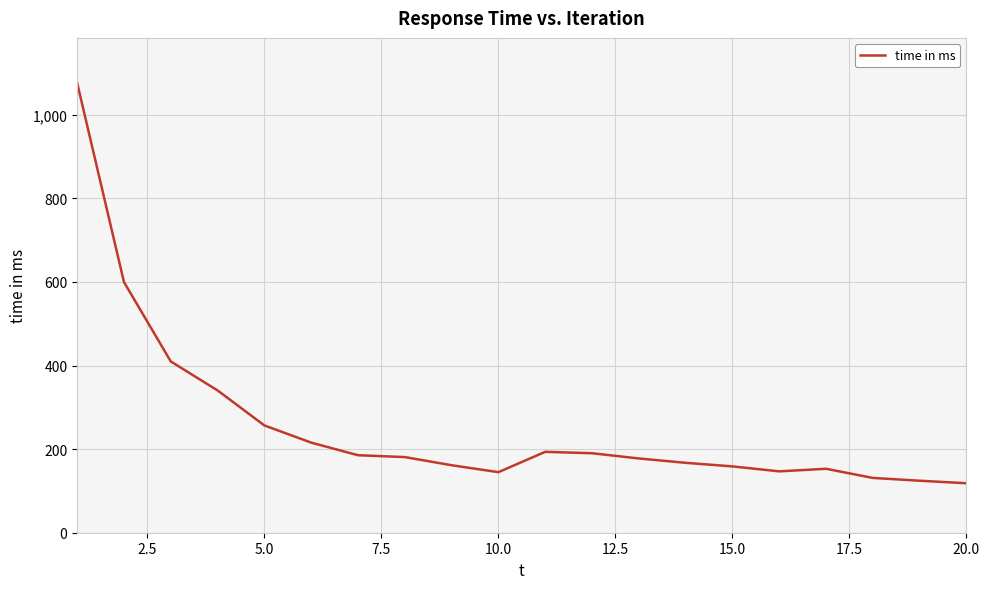

What is the minimum value shown in the chart?

118.4